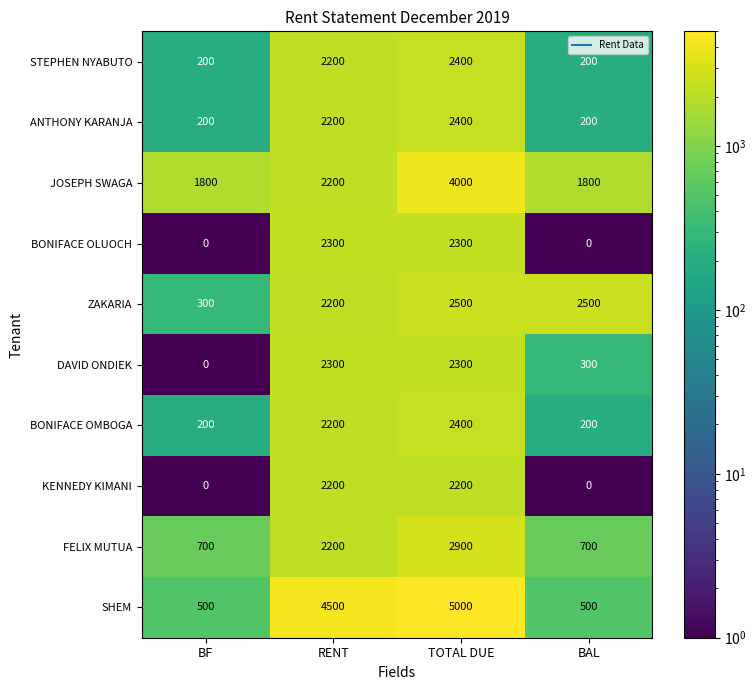

What is the sum of the BONIFACE OMBOGA values at BAL and BF?

400